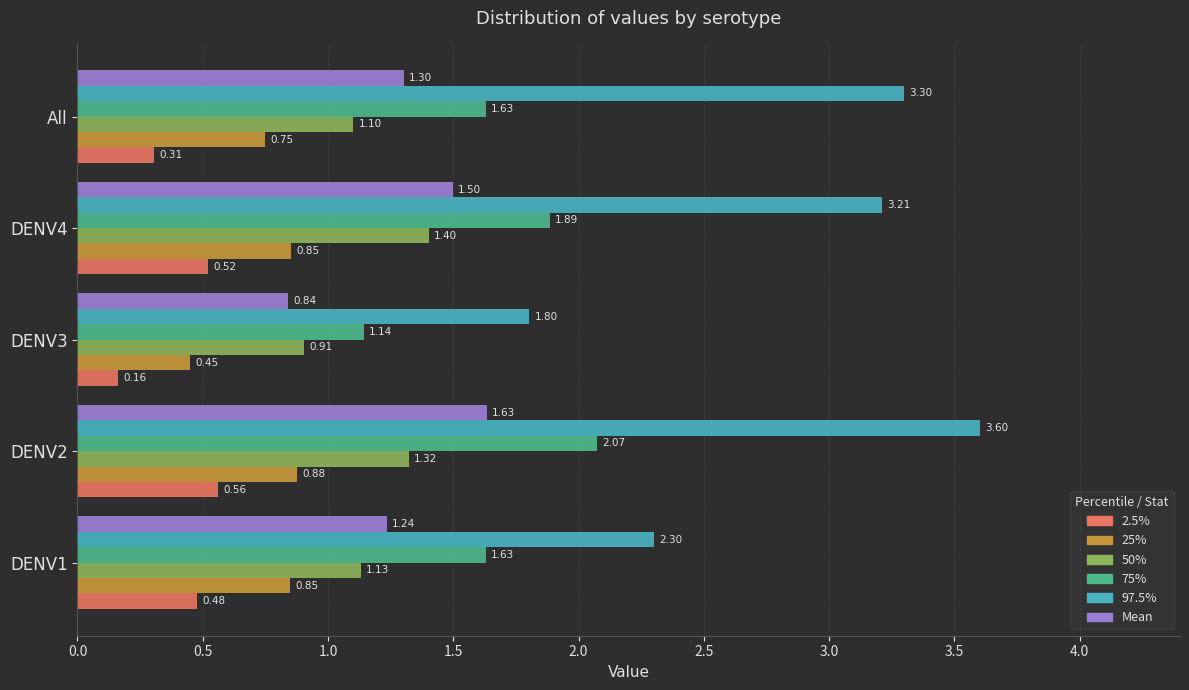

Which category has the lowest value in the 25% series?

DENV3